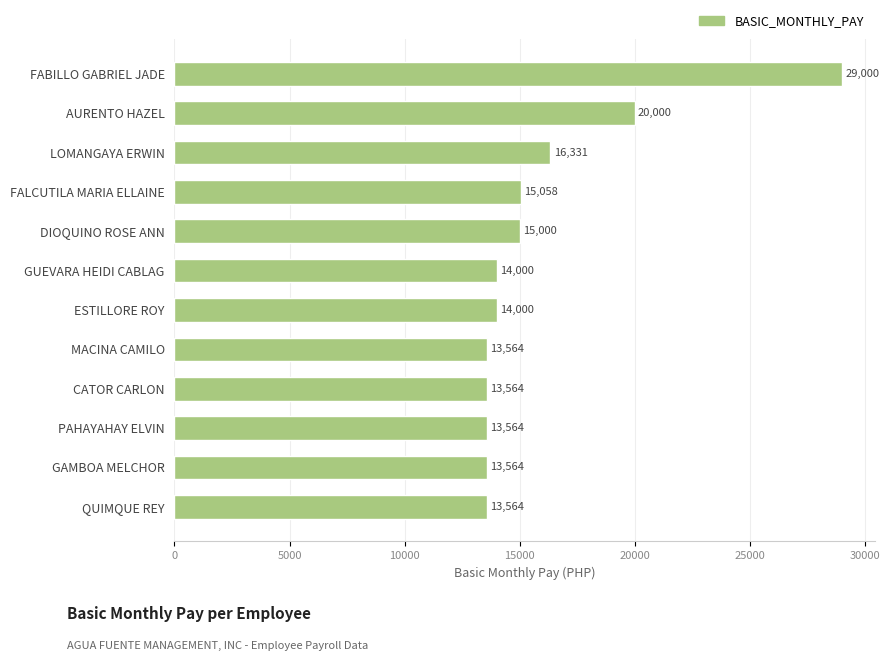

What is the change in value from FALCUTILA MARIA ELLAINE to AURENTO HAZEL?

+4942